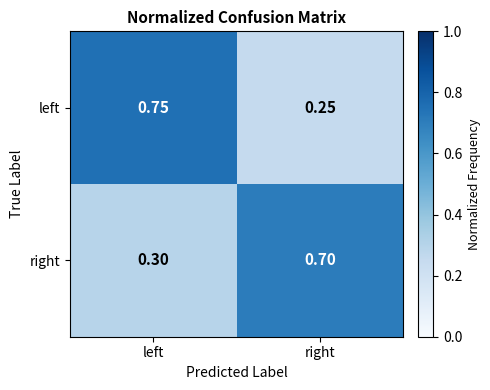

Which series has the largest range (max minus min)?

left